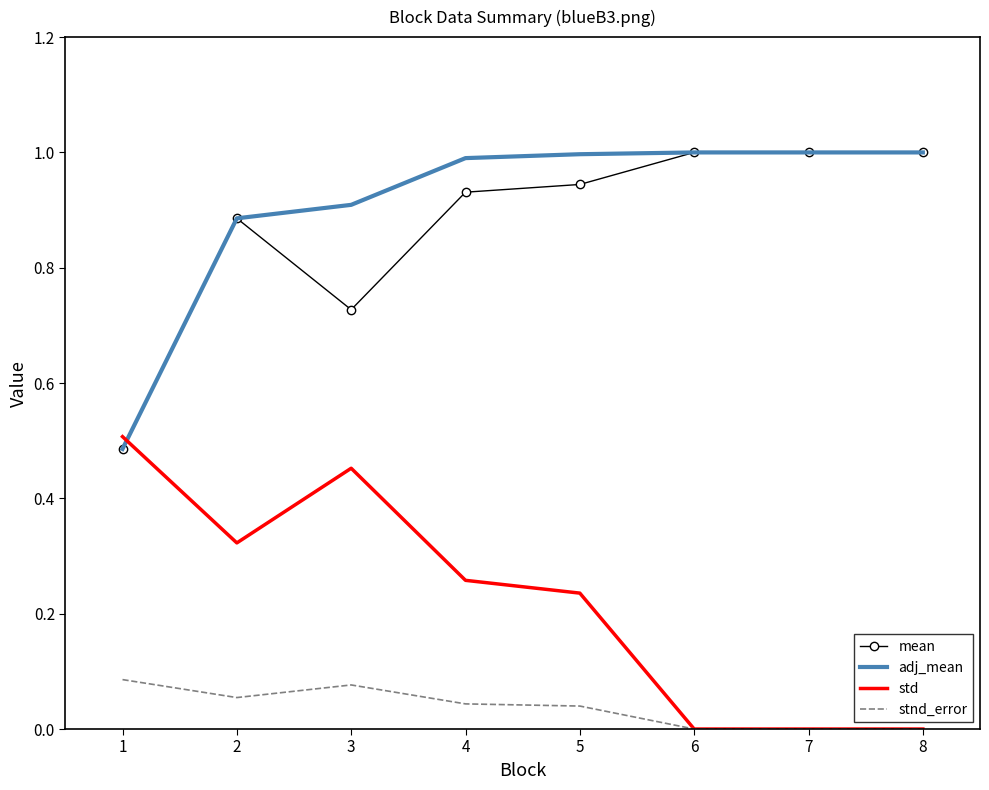

What is the maximum value for adj_mean?

1.0